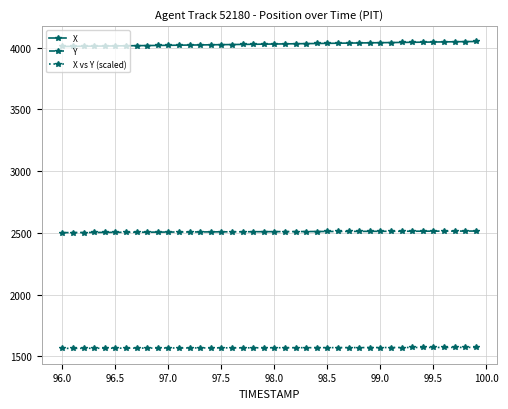

What is the value of the X vs Y (scaled) point at the 21st from the left?

1568.4